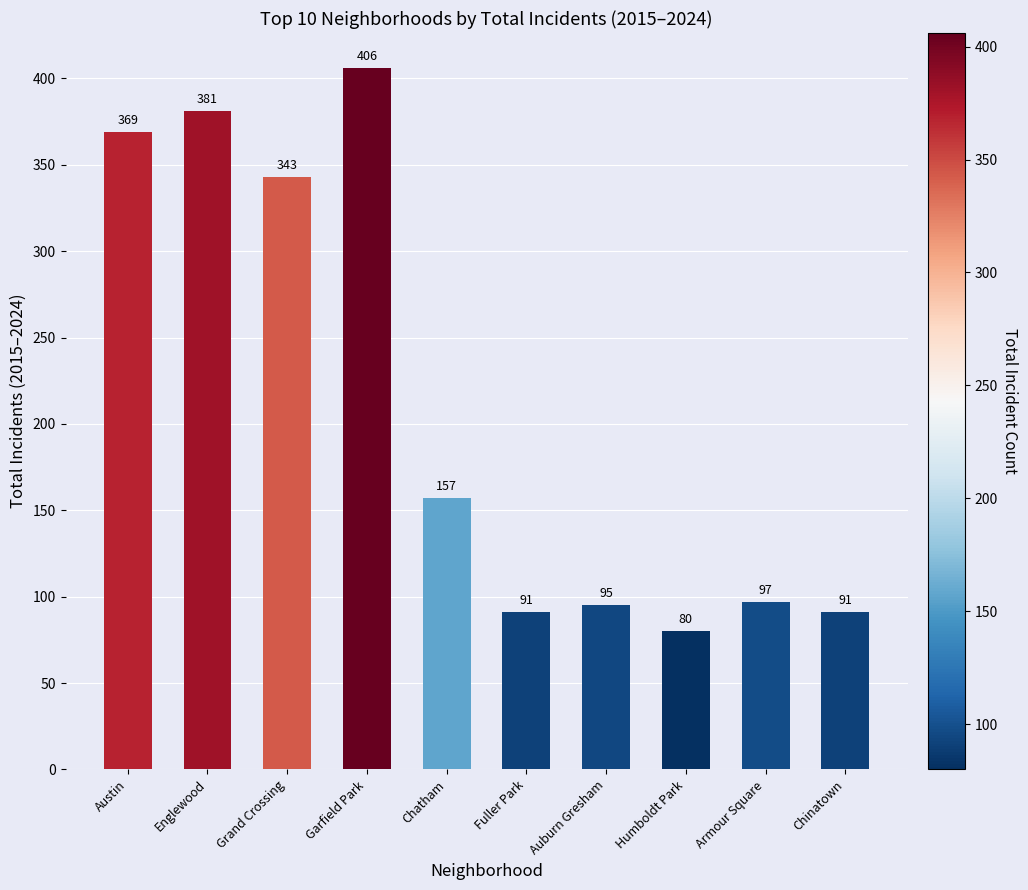

What is the difference between the second highest and minimum values?

301